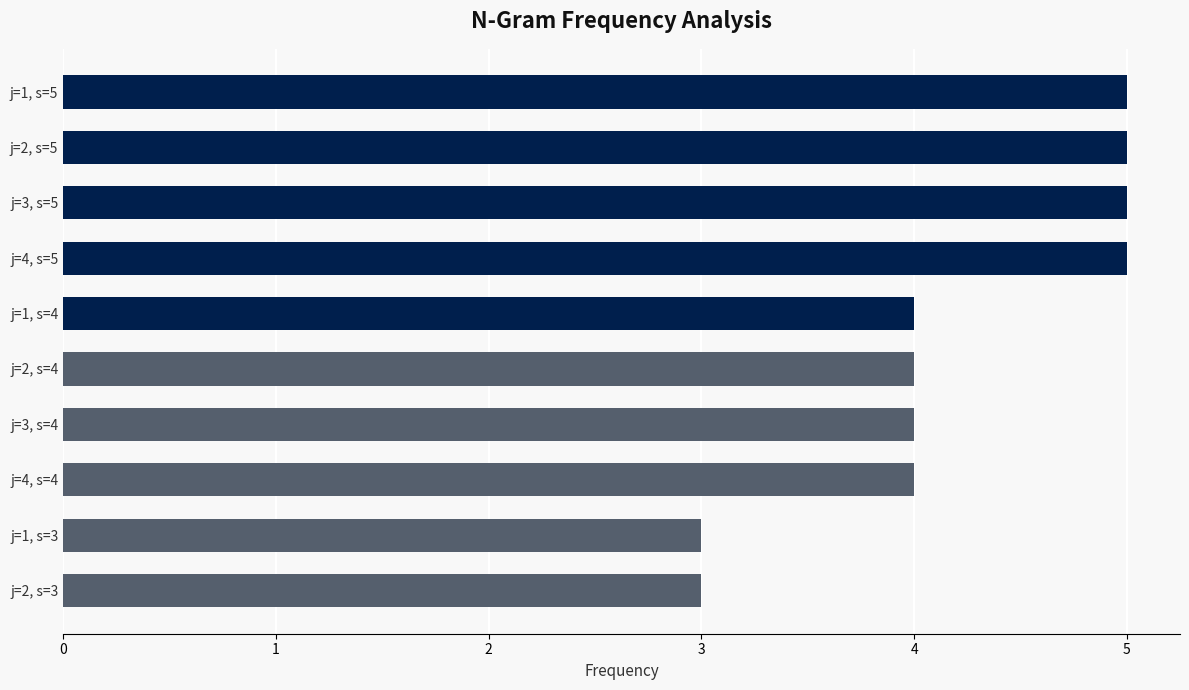

Is it true that the value at j=1, s=4 is 4?

True